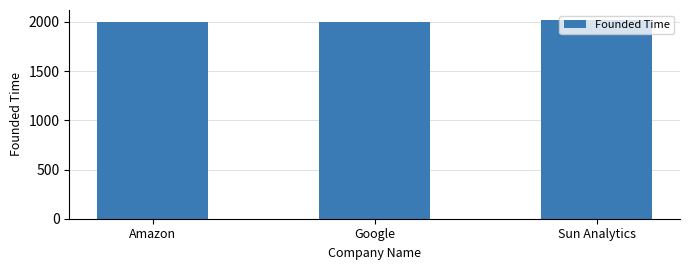

What is the sum of all values?

6015